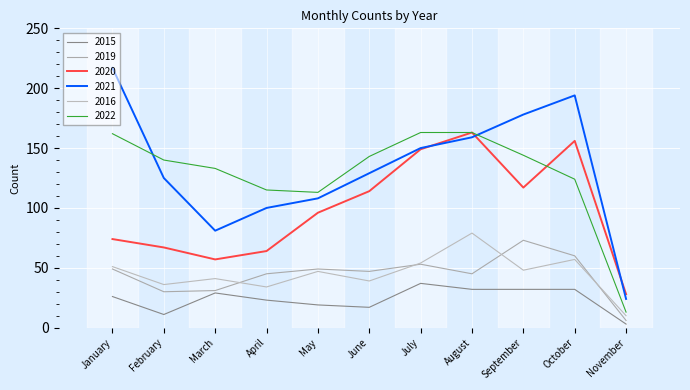

How many lines are shown in the chart?

6